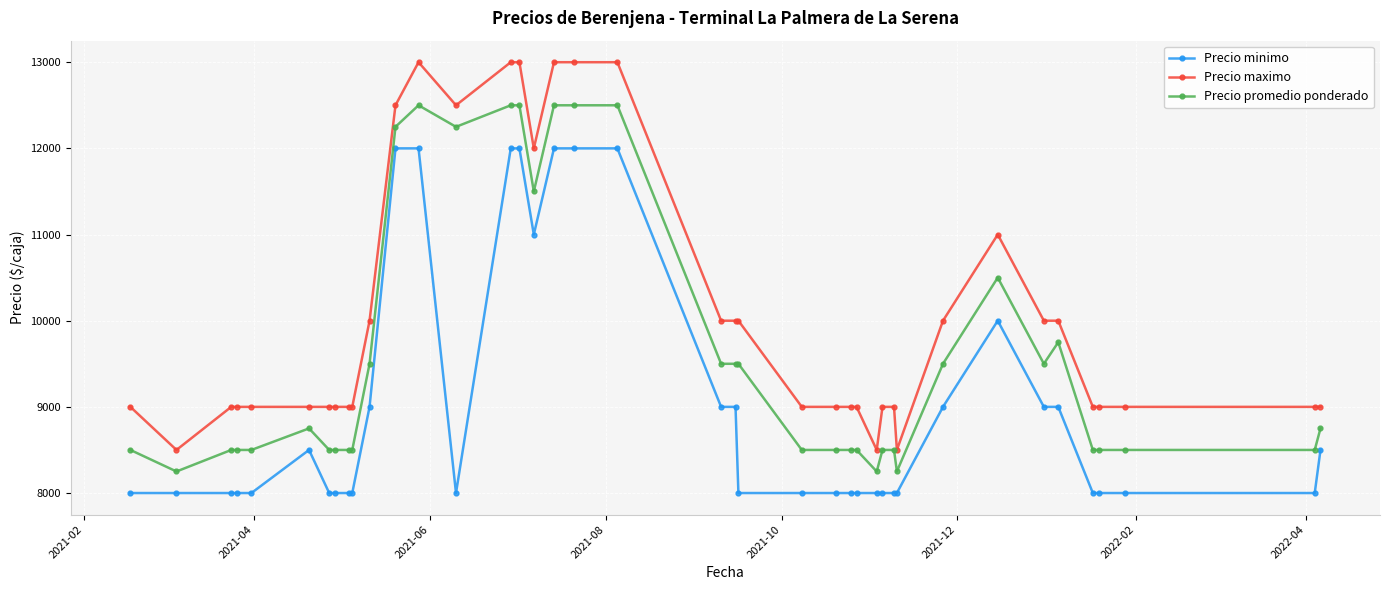

True or false: Precio promedio ponderado and Precio minimo intersect in this chart.

False